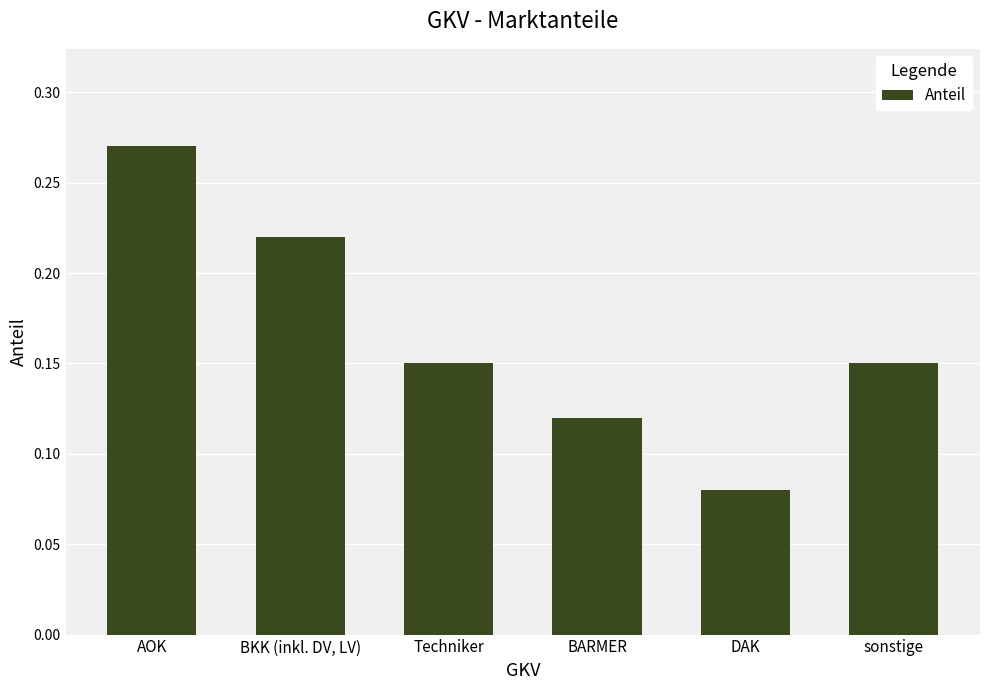

What is the sum of all values?

1.0